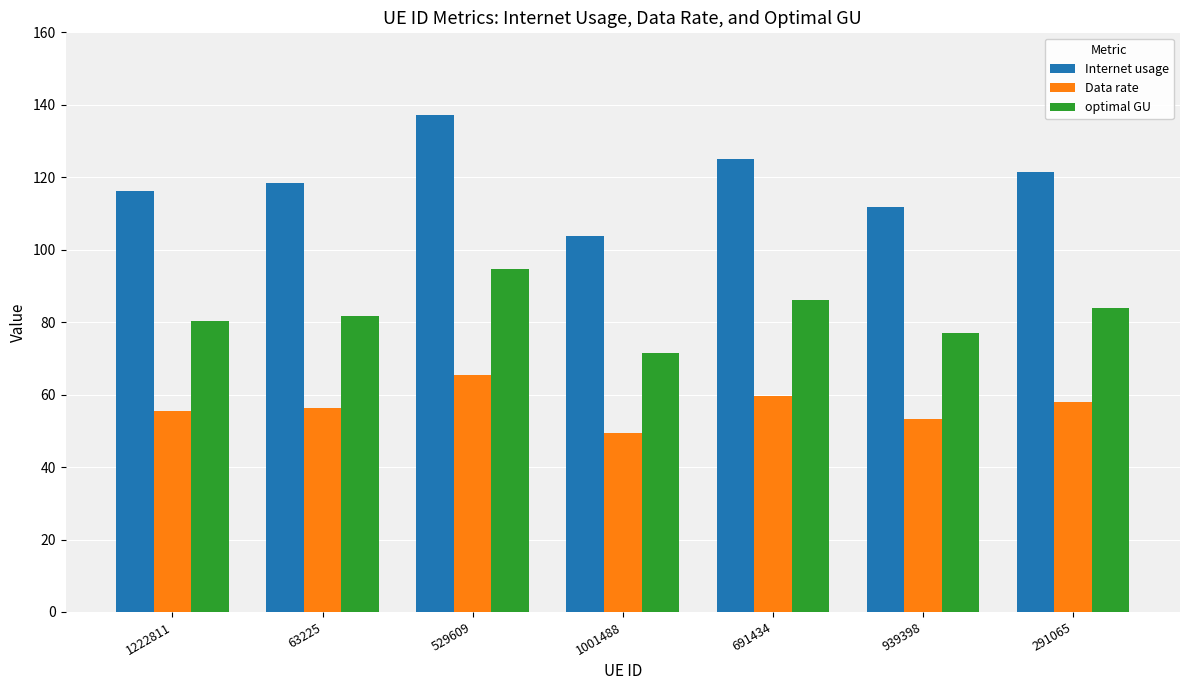

Count the number of data series in this chart.

3